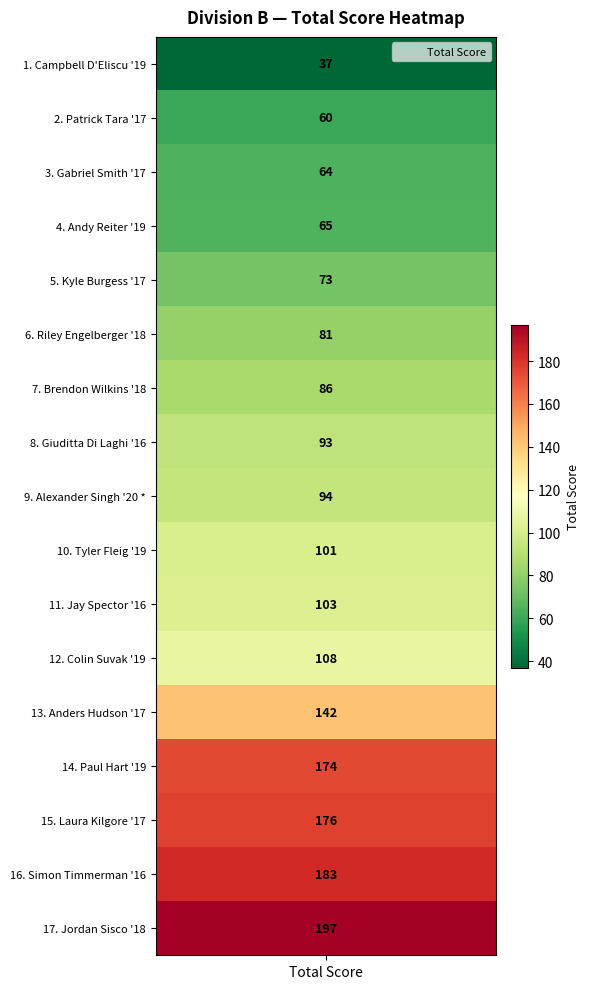

Reading left to right, list all the values displayed in this chart.

Campbell D'Eliscu '19=37	Patrick Tara '17=60	Gabriel Smith '17=64	Andy Reiter '19=65	Kyle Burgess '17=73	Riley Engelberger '18=81	Brendon Wilkins '18=86	Giuditta Di Laghi '16=93	Alexander Singh '20 *=94	Tyler Fleig '19=101	Jay Spector '16=103	Colin Suvak '19=108	Anders Hudson '17=142	Paul Hart '19=174	Laura Kilgore '17=176	Simon Timmerman '16=183	Jordan Sisco '18=197